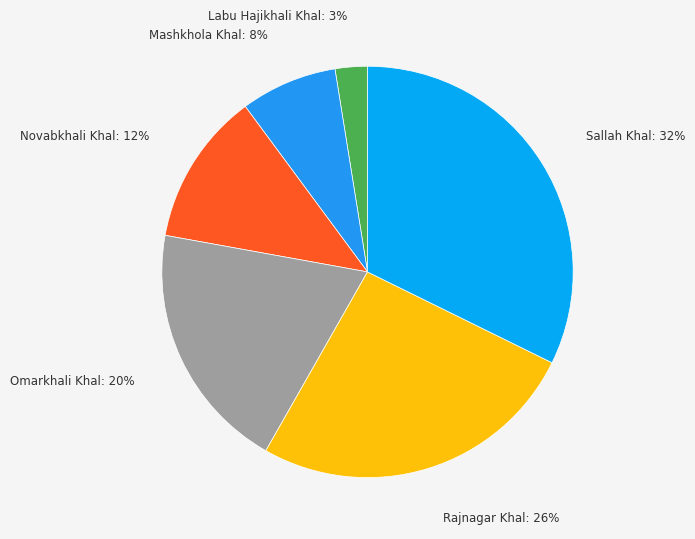

Count the number of slices in the pie.

6